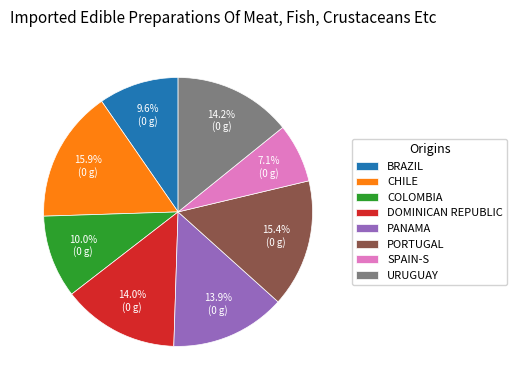

Is there a majority slice in this chart?

No